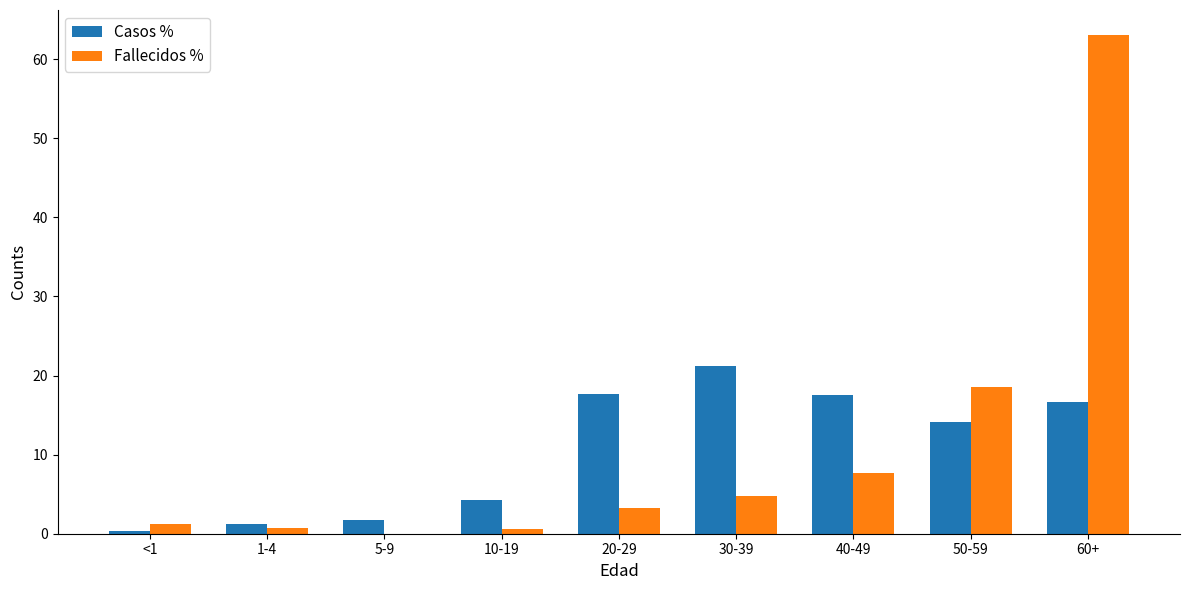

The value of Casos % at 1-4 is 1.2. True or false?

True